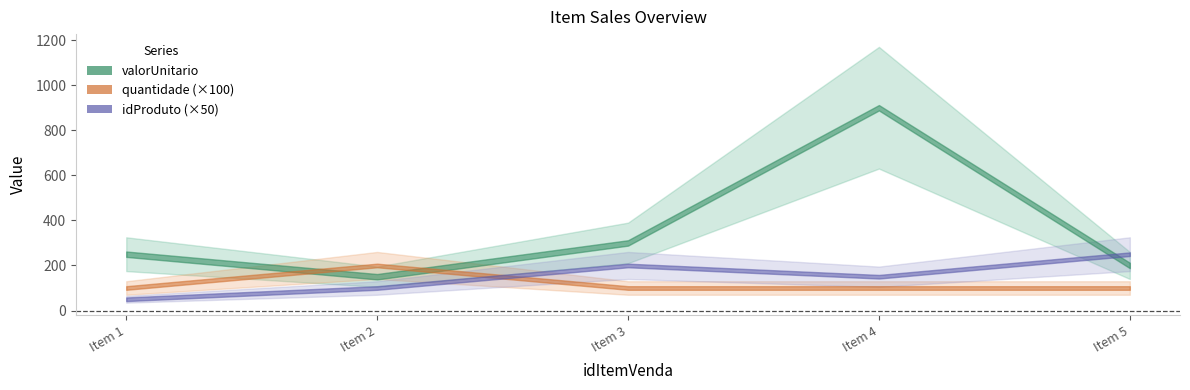

True or false: quantidade has a value of 1 at 1.

True